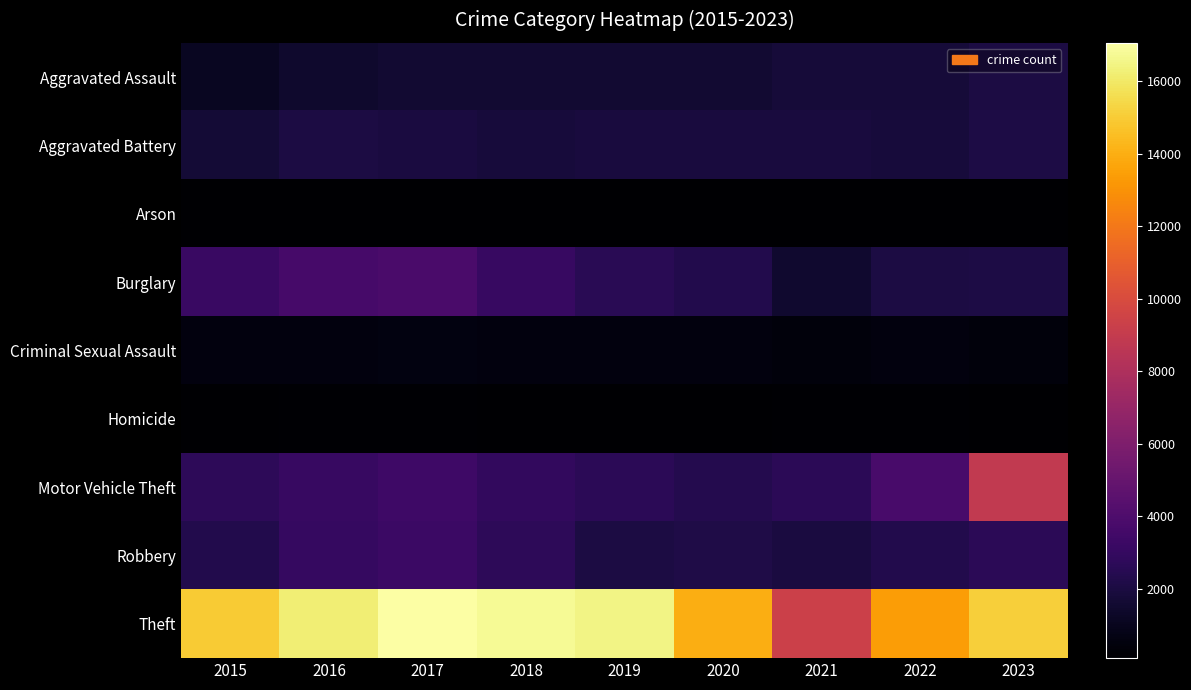

What is the maximum value shown in the chart?

17057